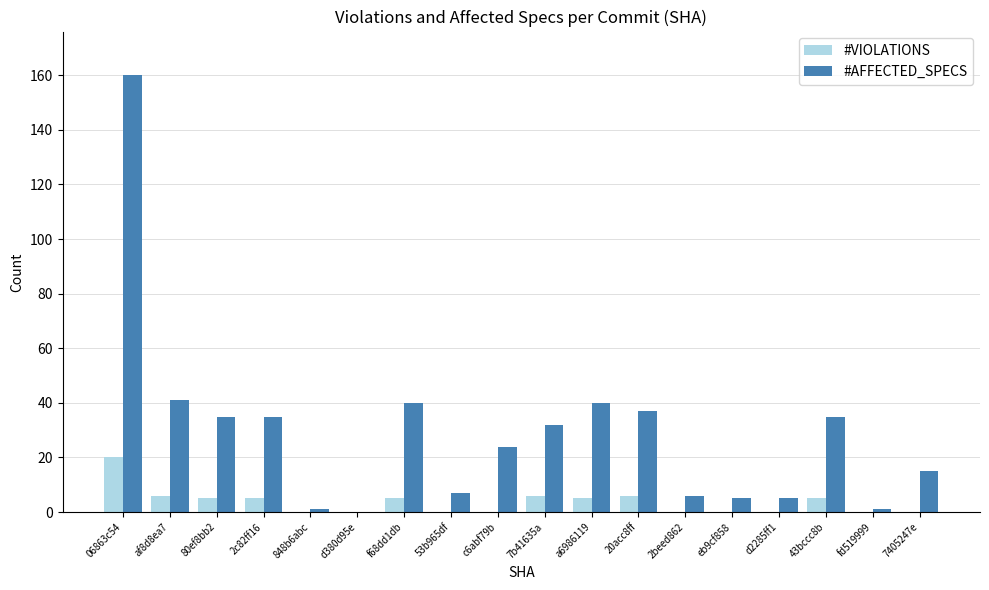

Which series has the widest spread of values?

#AFFECTED_SPECS